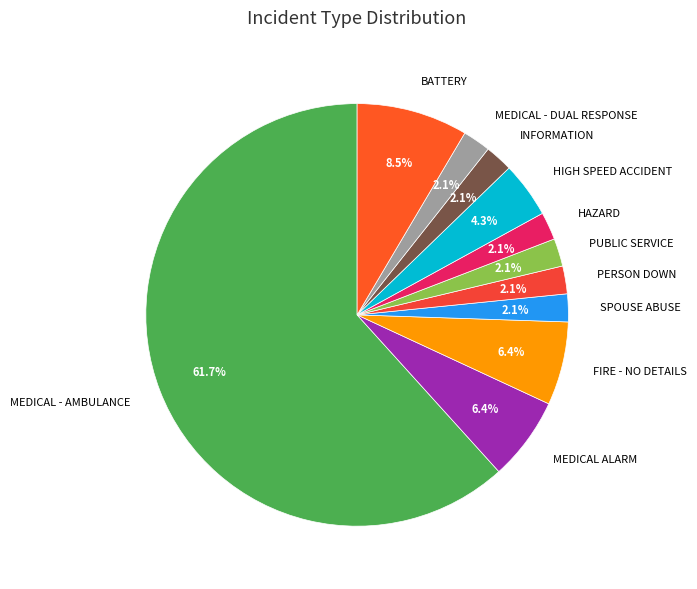

What percentage is NOT represented by HAZARD?

97.9%